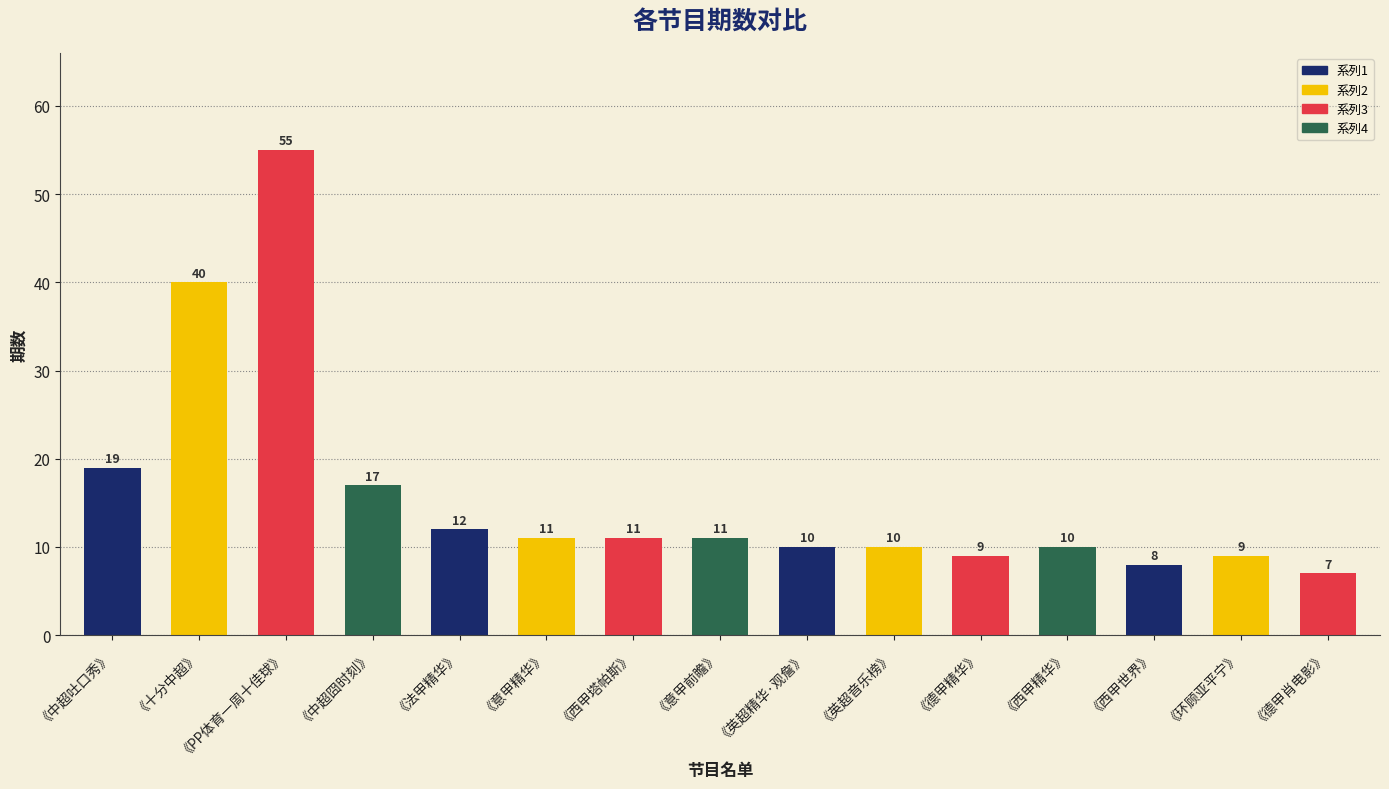

What is the average value?

16